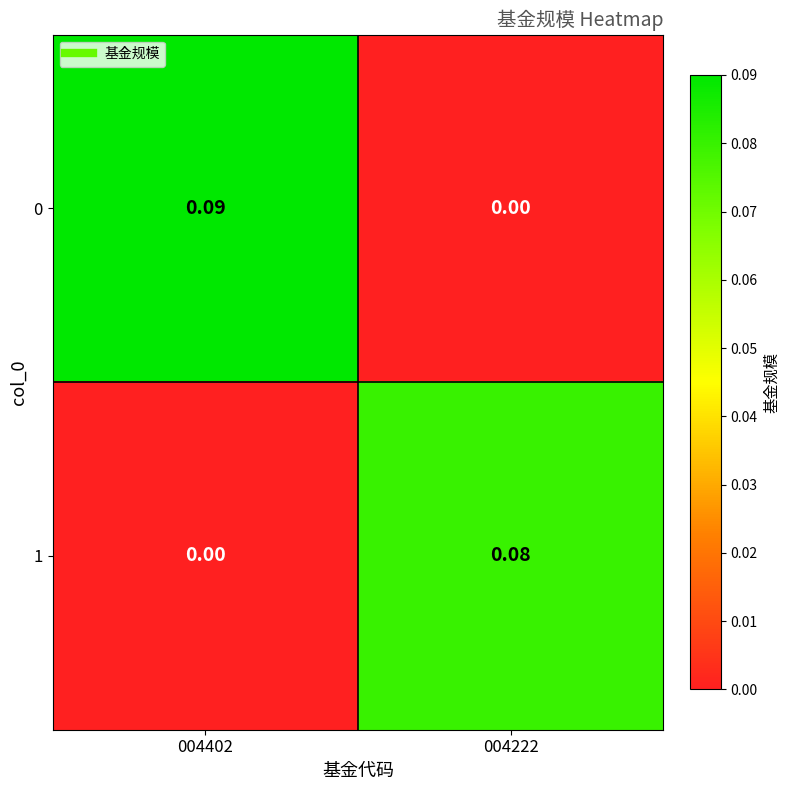

How many values in 1 are above zero?

1